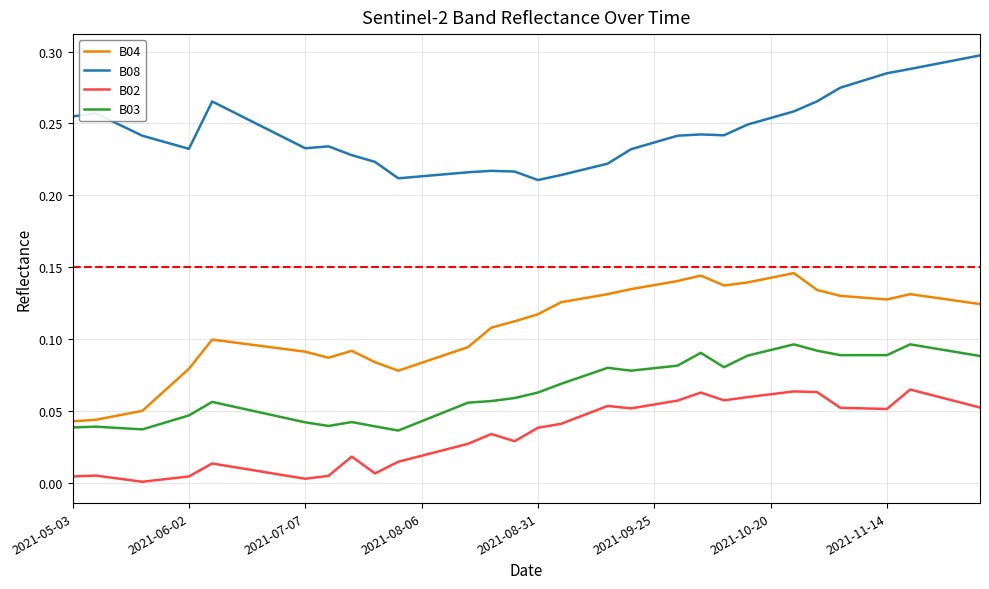

Which series has the largest total across all categories?

B08